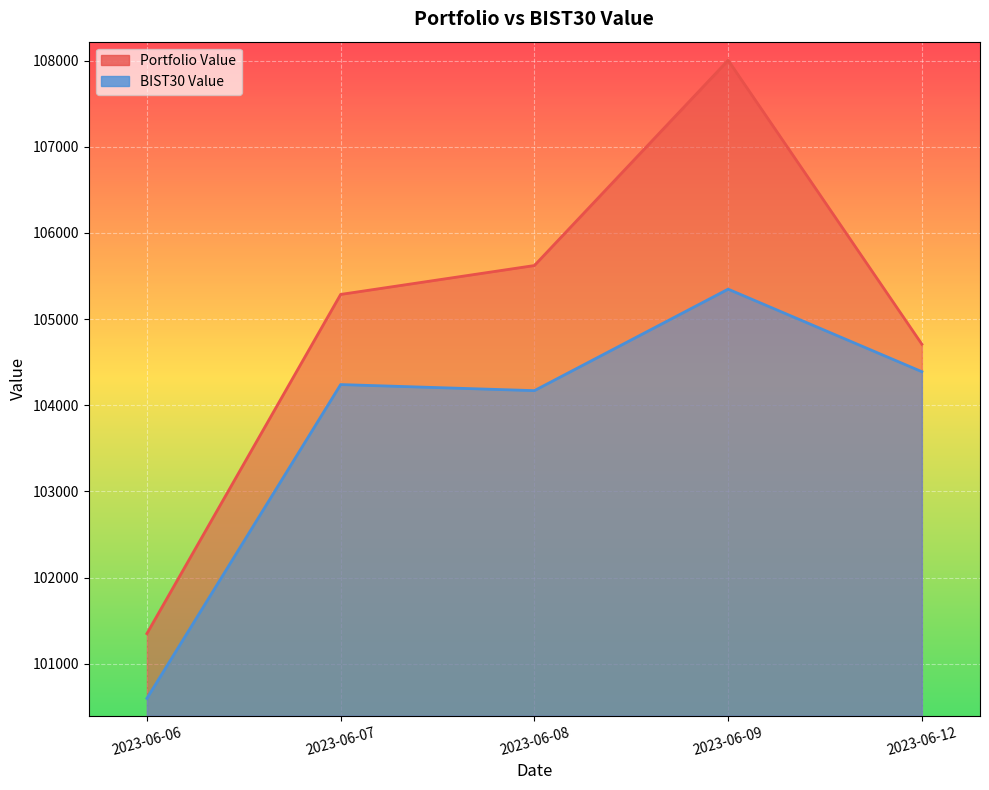

What is the value of the Portfolio Value point at the 5th from the left?

104708.3